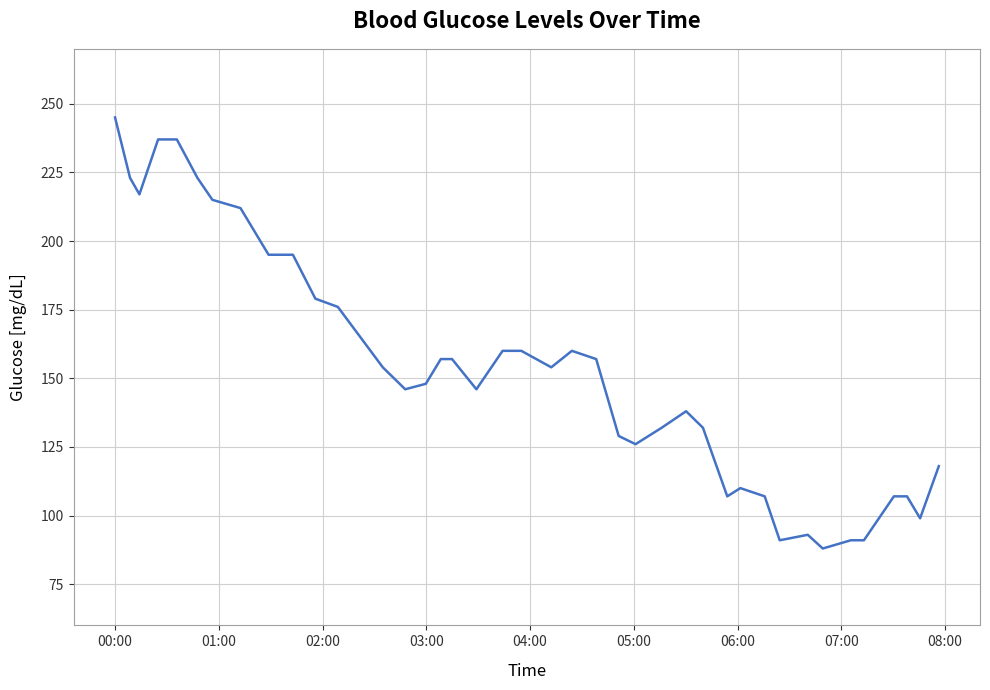

What is the smallest value displayed?

88